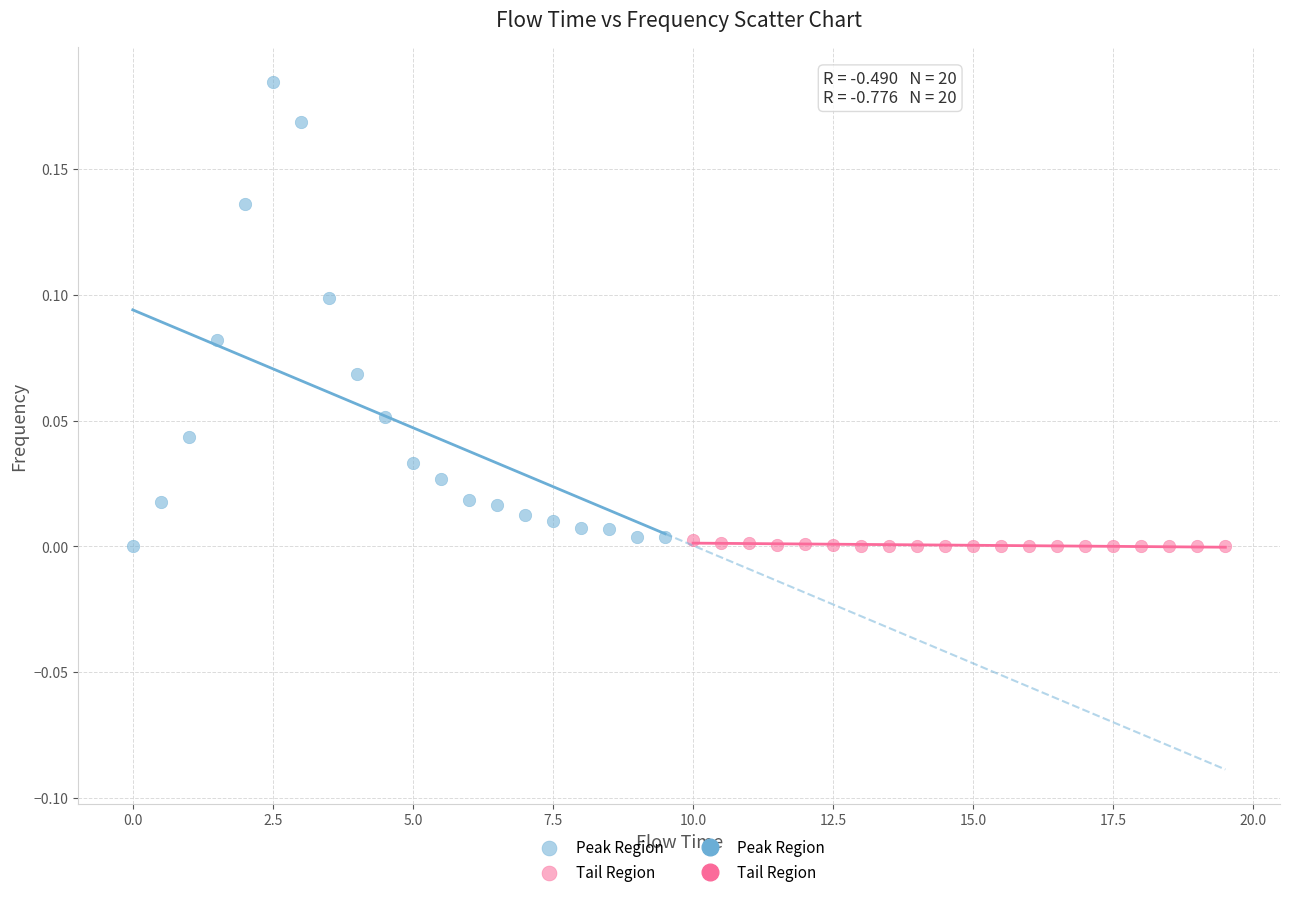

Which series reaches the maximum Y coordinate?

Peak Region